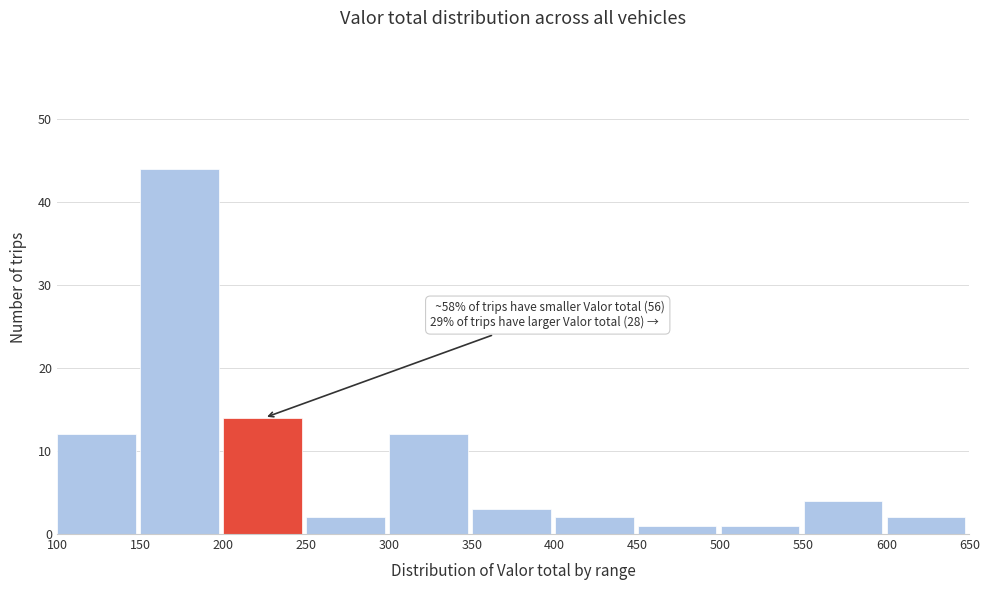

Which range on the x-axis has the tallest bar?

150 to 200